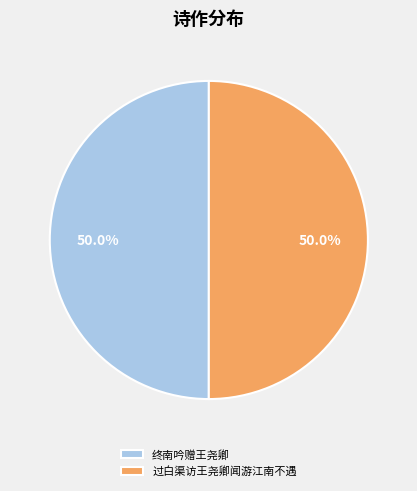

To the nearest percent, what percentage of the pie is 过白渠访王尧卿闻游江南不遇?

50%